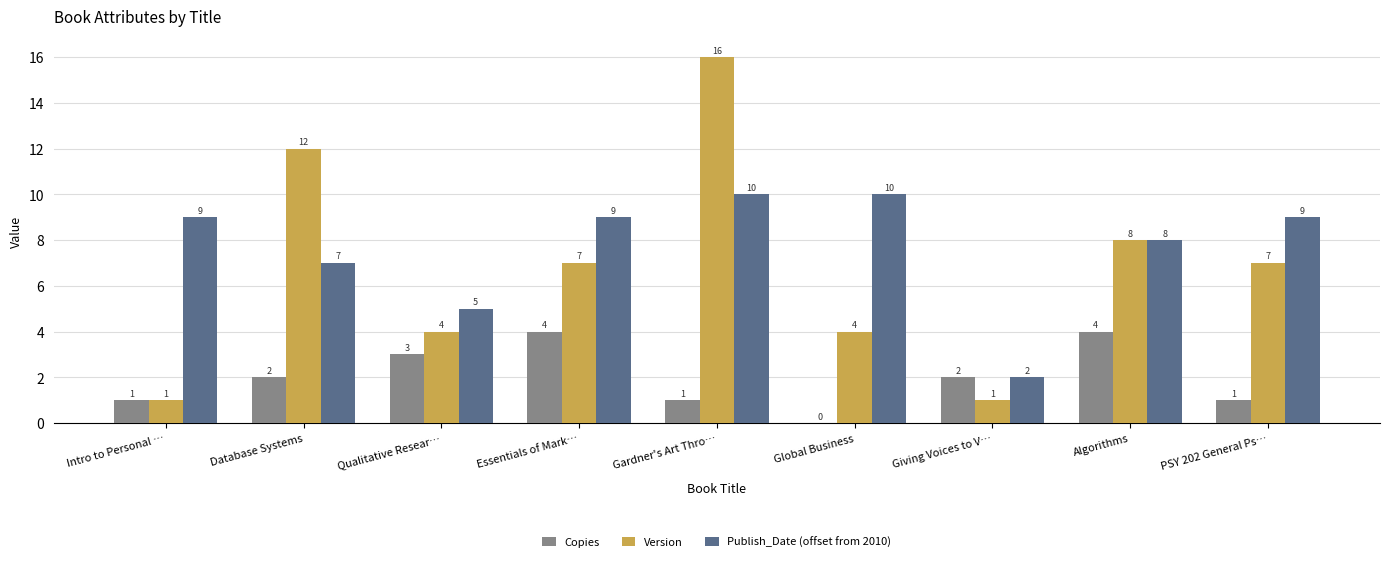

Reading left to right, list all the values displayed in this chart.

Copies: 1	2	3	4	1	0	2	4	1
Version: 1	12	4	7	16	4	1	8	7
Publish_Date (offset from 2010): 9	7	5	9	10	10	2	8	9